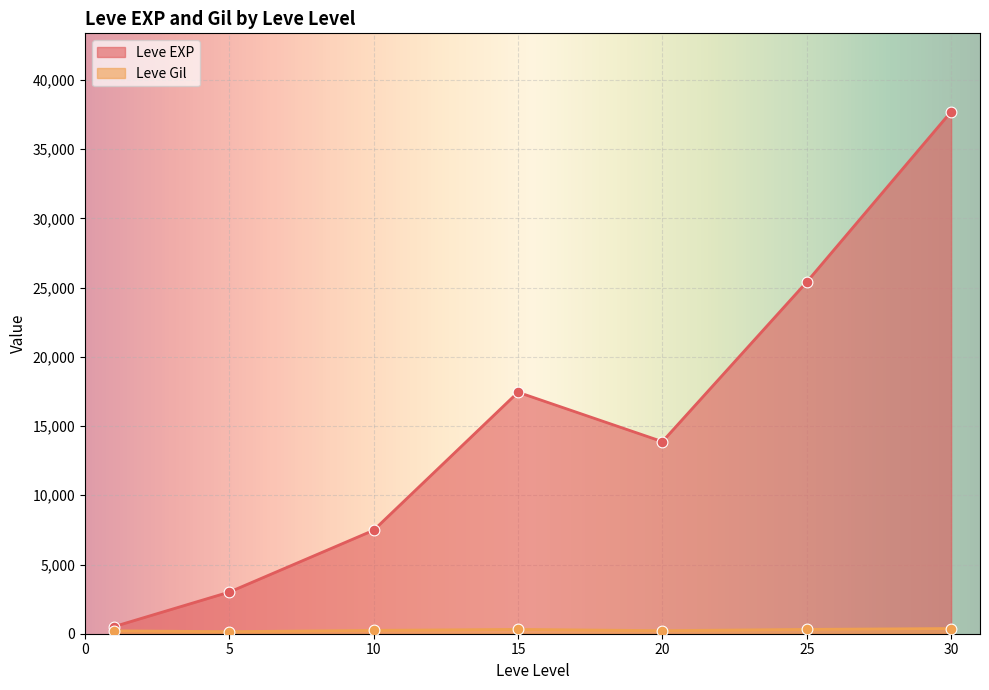

Which series has the largest range (max minus min)?

Leve EXP